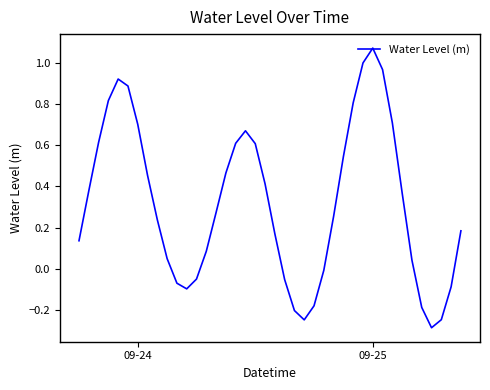

What is the minimum value shown in the chart?

-0.3